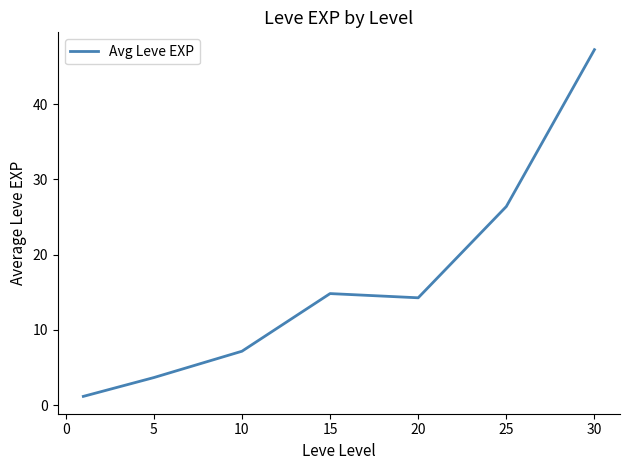

What is the sum of all values?

114.8